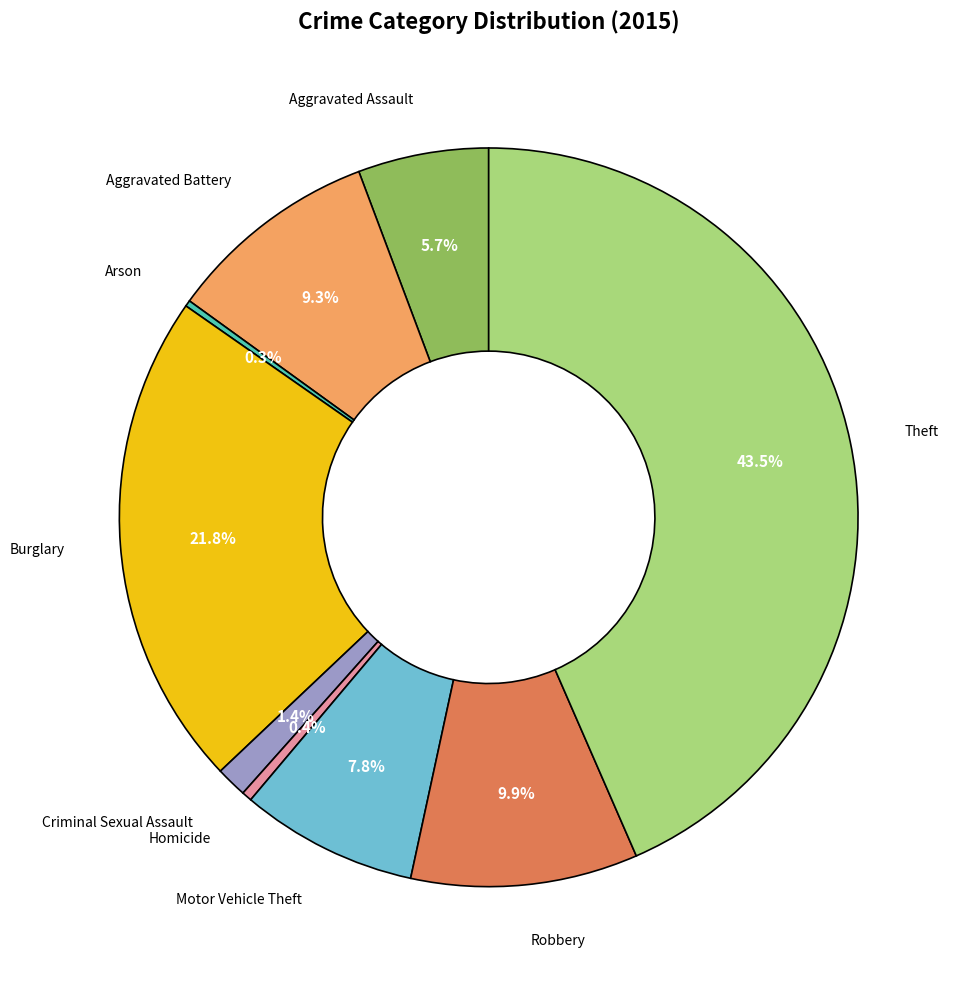

Does any single category account for the majority?

No